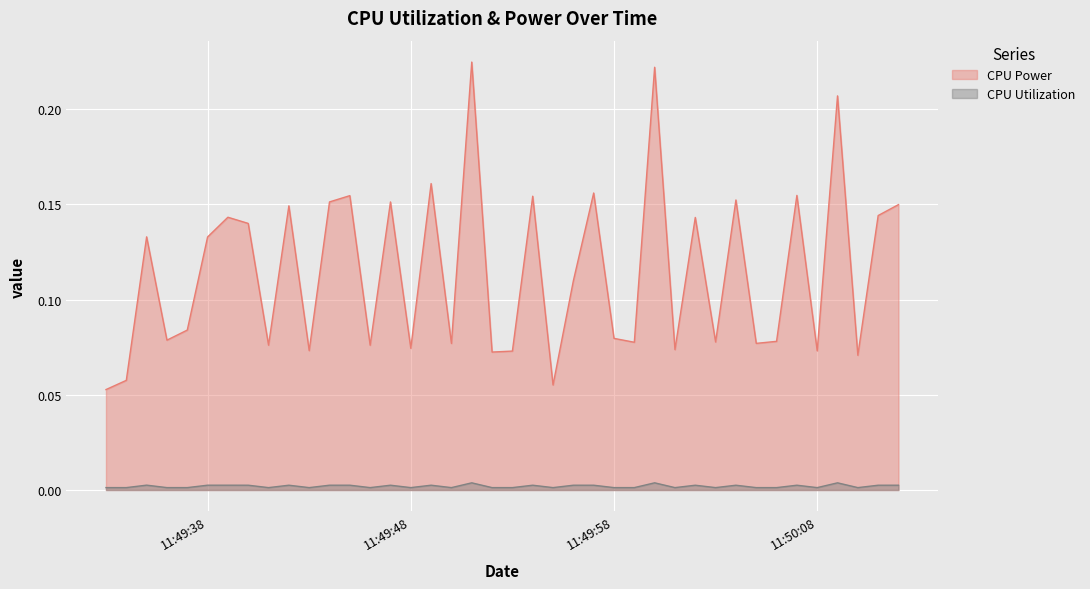

List the series in order of their overall mean, lowest first.

CPU Utilization, CPU Power